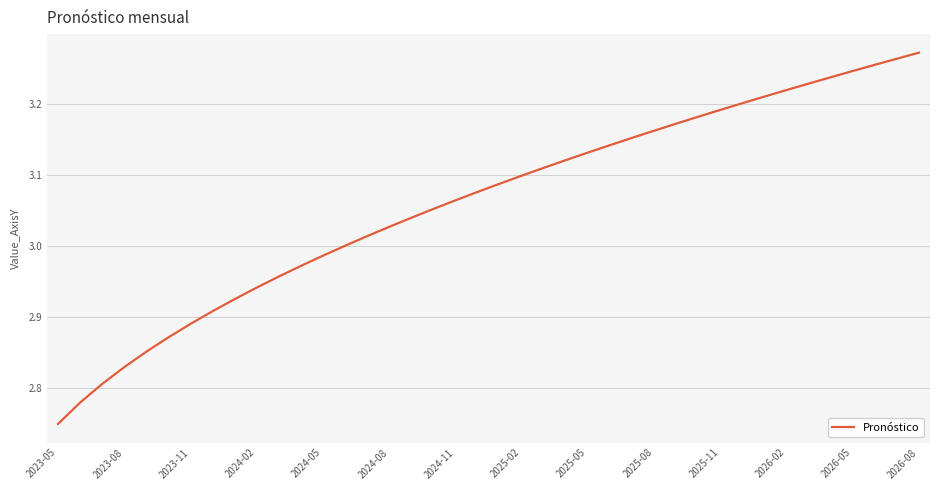

What is the sum of all values?

122421730255.7